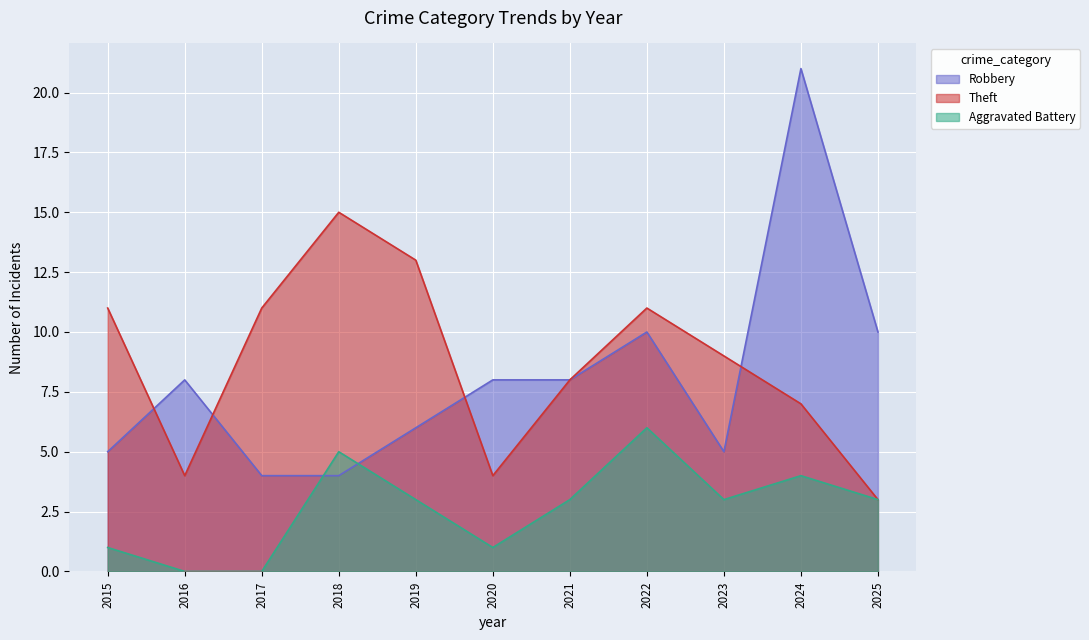

How many interior local peaks does the Theft series have?

2